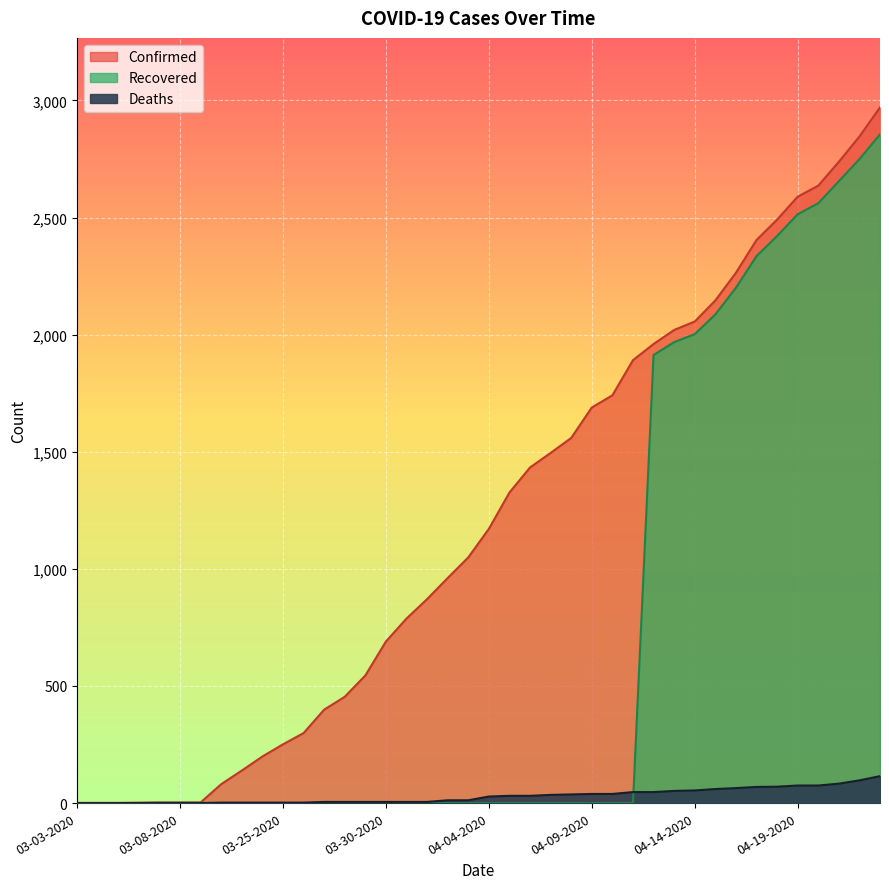

At which category is the sum across all series the highest?

04-23-2020